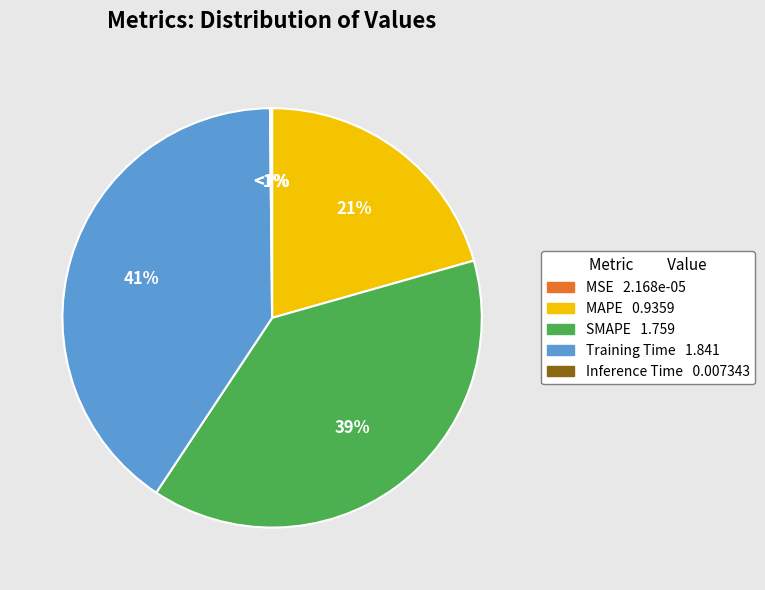

Which slice is the smallest?

MSE